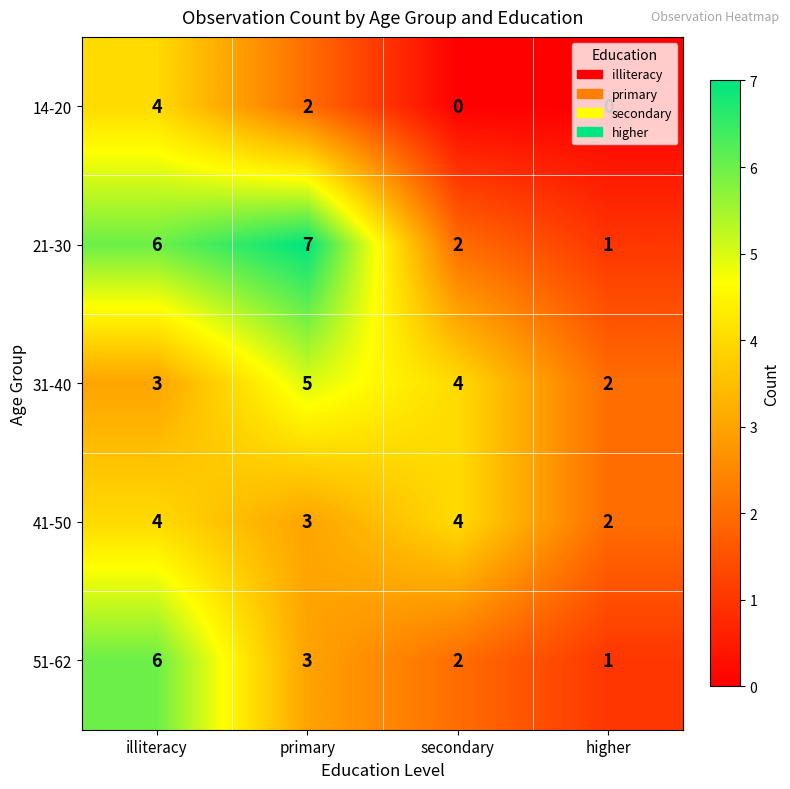

How many 14-20 values are between 0 and 4?

4